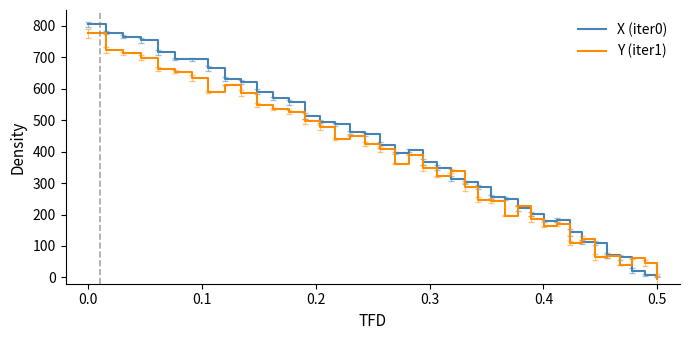

Which series has the widest spread of values?

X (iter0)